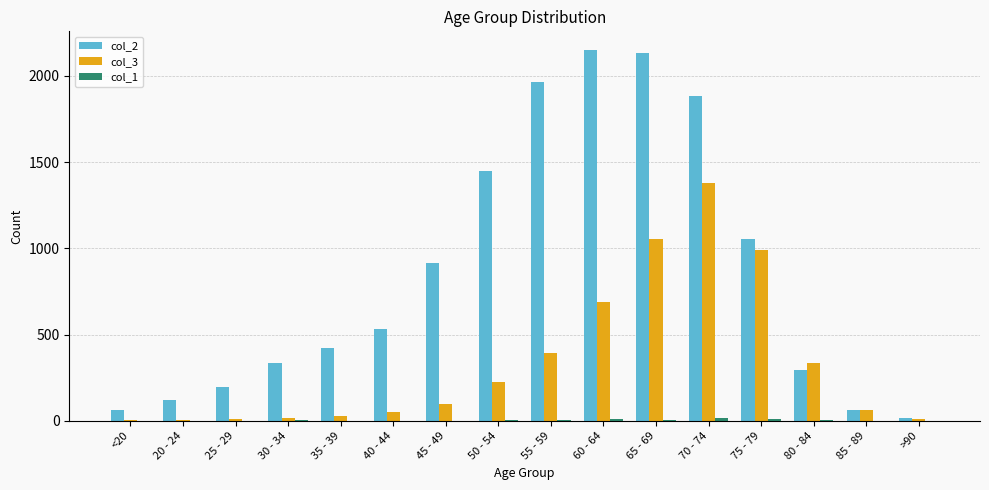

True or false: col_3 has a value of 9 at >90.

True